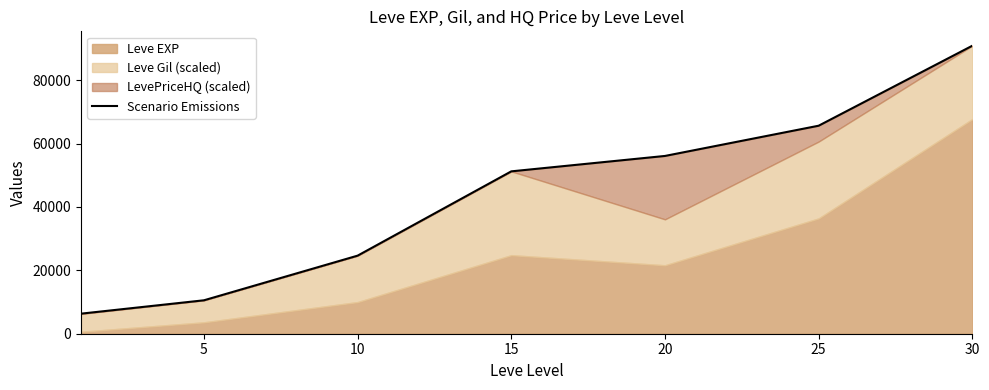

What is the value of the 5th point from the left?

56100